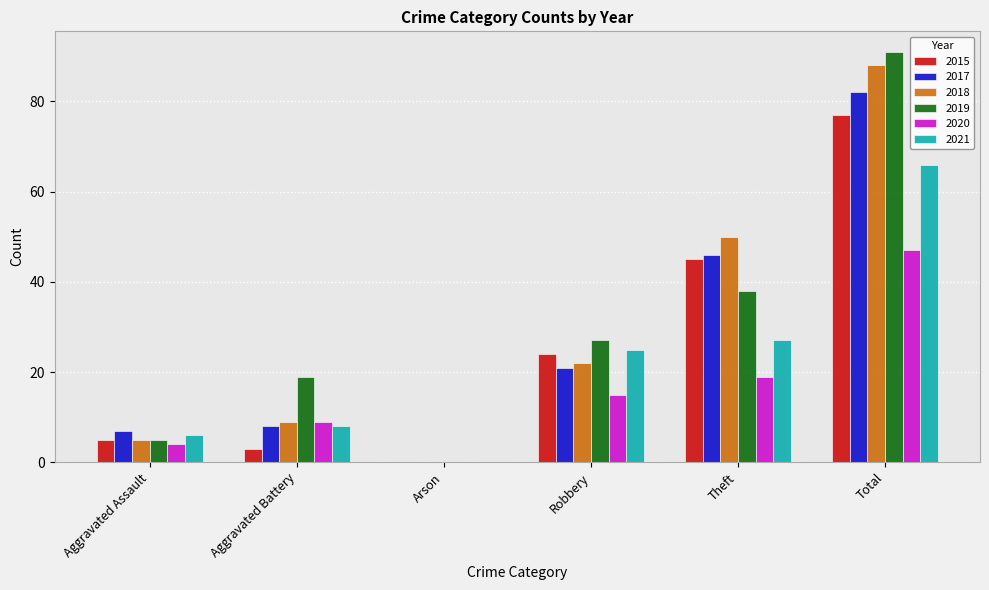

What is the sum of the 2021 values at Arson and Total?

66